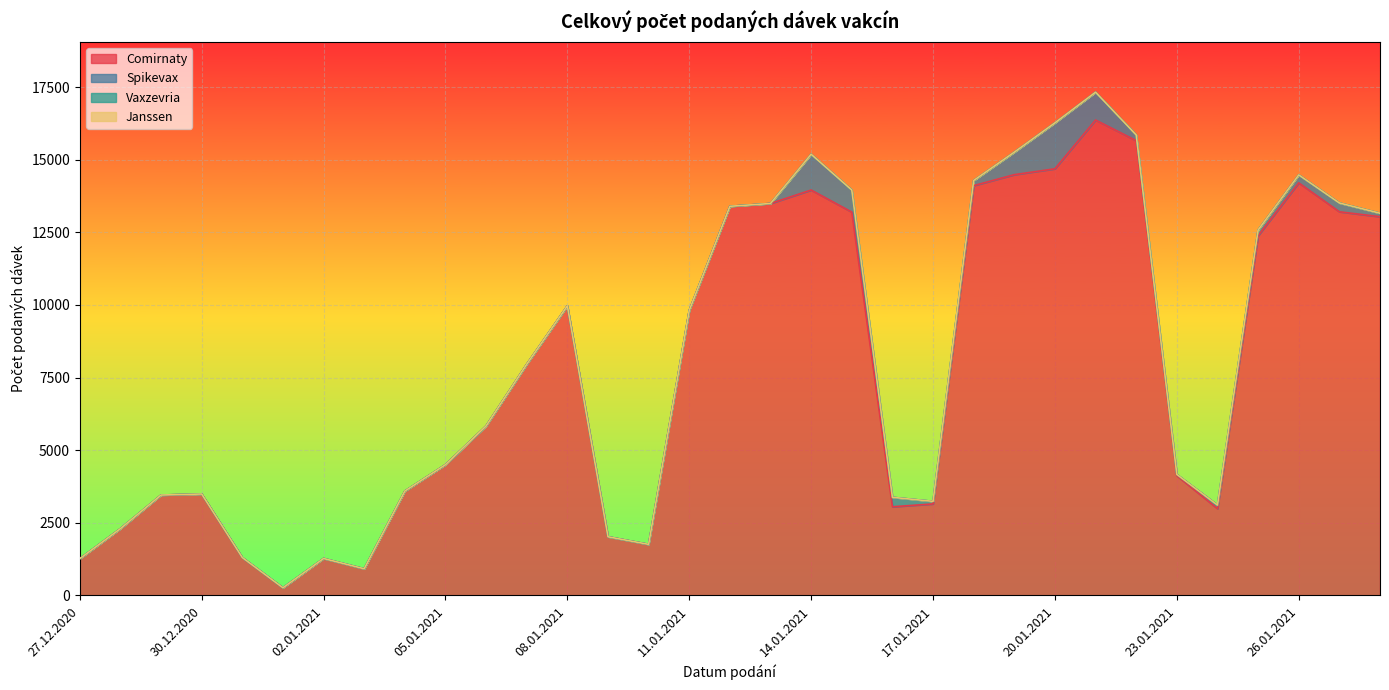

At how many categories does at least one series exceed 12537?

12